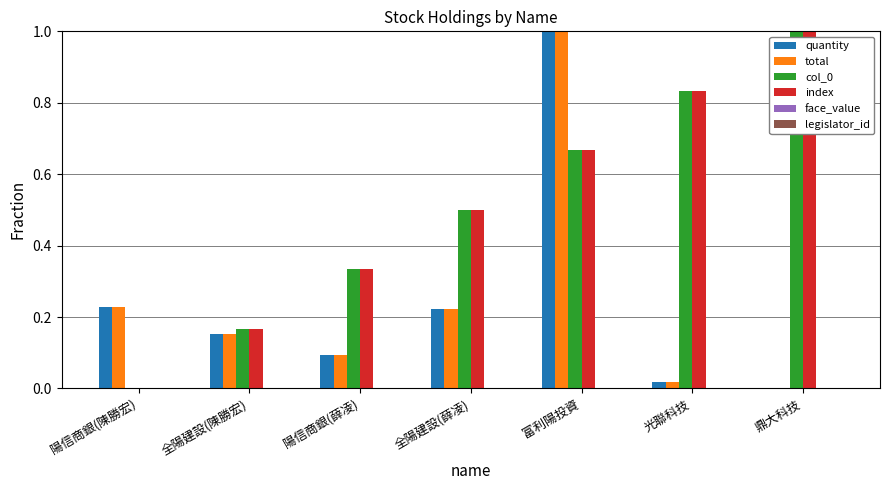

Is it true that col_0 equals 1.0 at 鼎大科技?

True